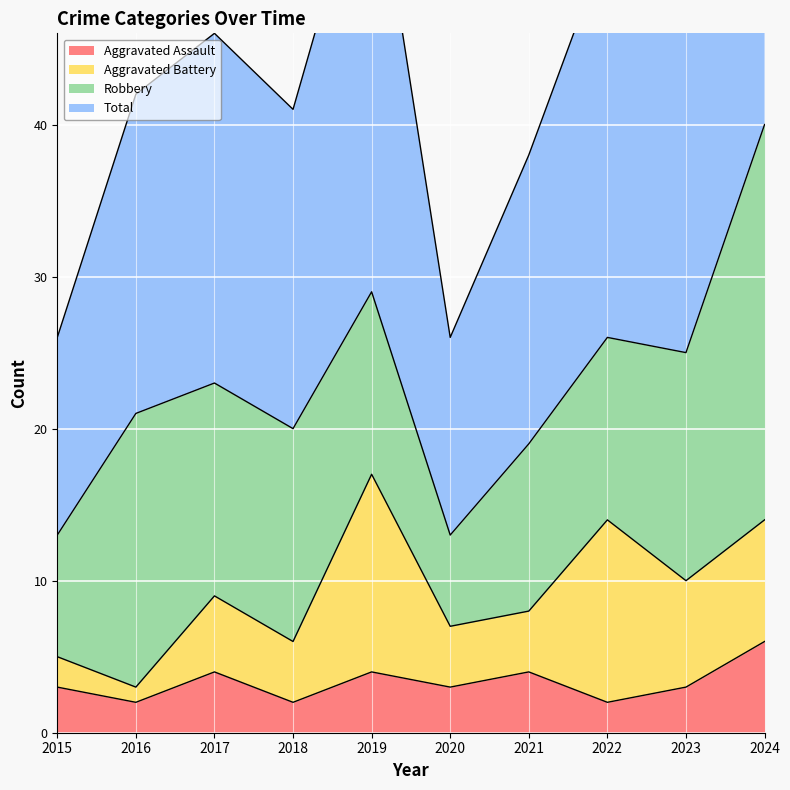

At which category is the sum across all series the highest?

2024